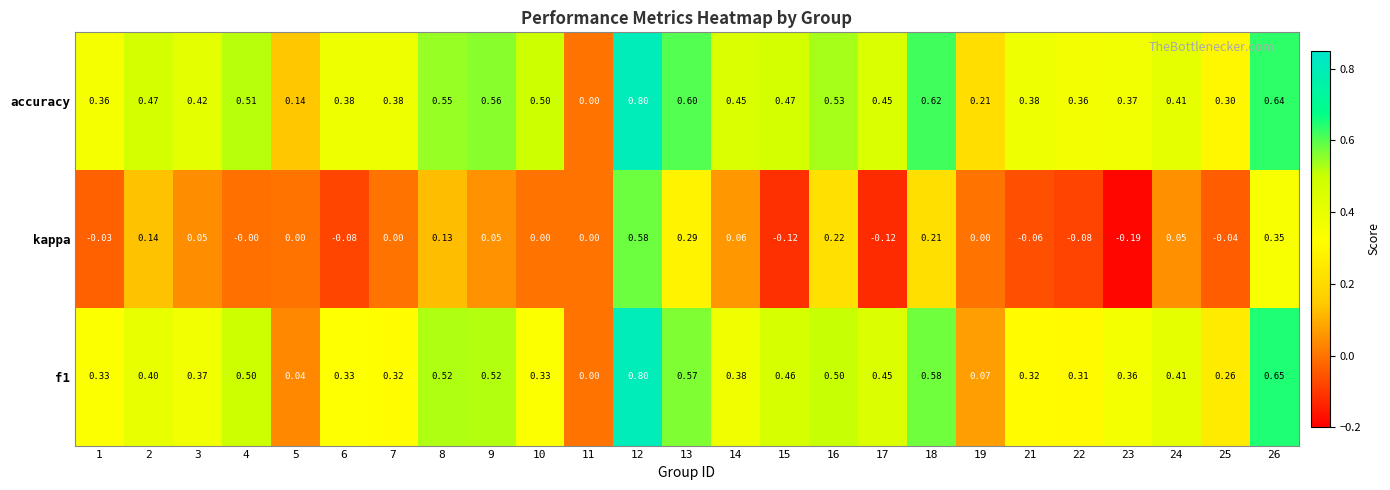

Between 4 and 17, which series saw the biggest shift?

kappa